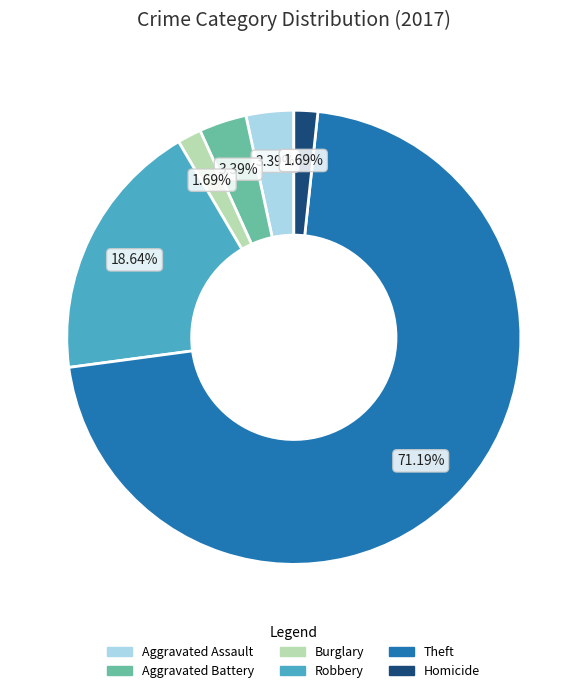

Does any single category account for the majority?

Yes